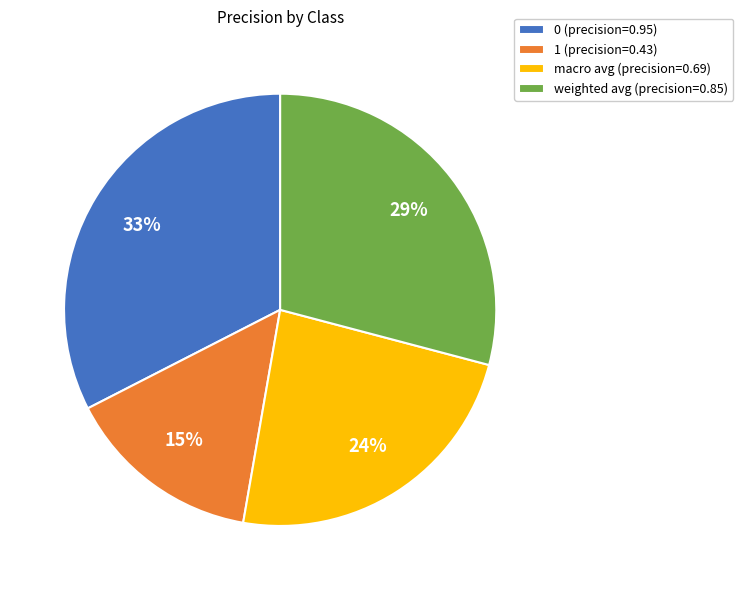

How many segments does this pie chart have?

4